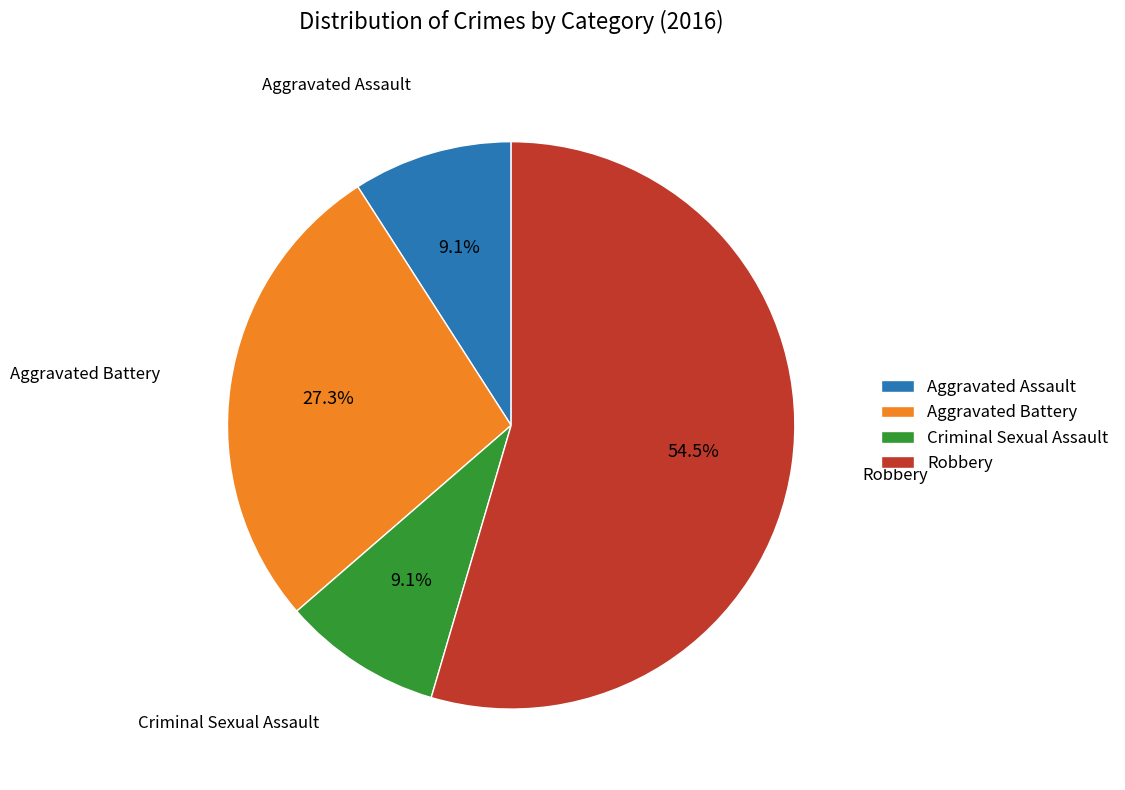

What is the largest slice in the pie chart?

Robbery